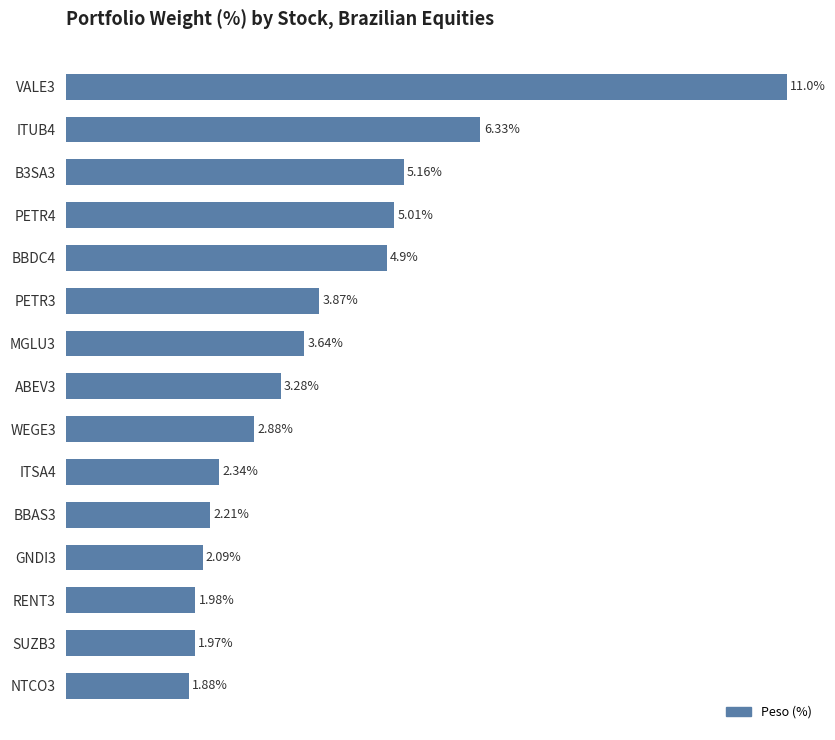

List the labels in order of value, largest first.

VALE3, ITUB4, B3SA3, PETR4, BBDC4, PETR3, MGLU3, ABEV3, WEGE3, ITSA4, BBAS3, GNDI3, RENT3, SUZB3, NTCO3